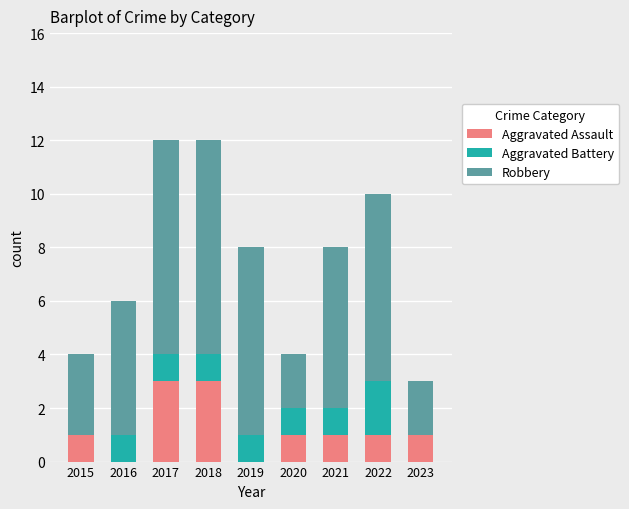

What is the total value across all series at 2017?

12